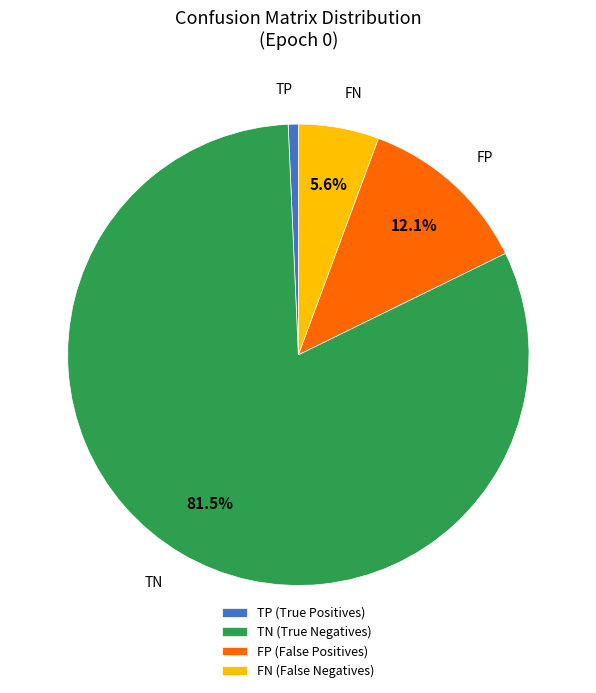

Which has a higher value, FN (False Negatives) or FP (False Positives)?

FP (False Positives)